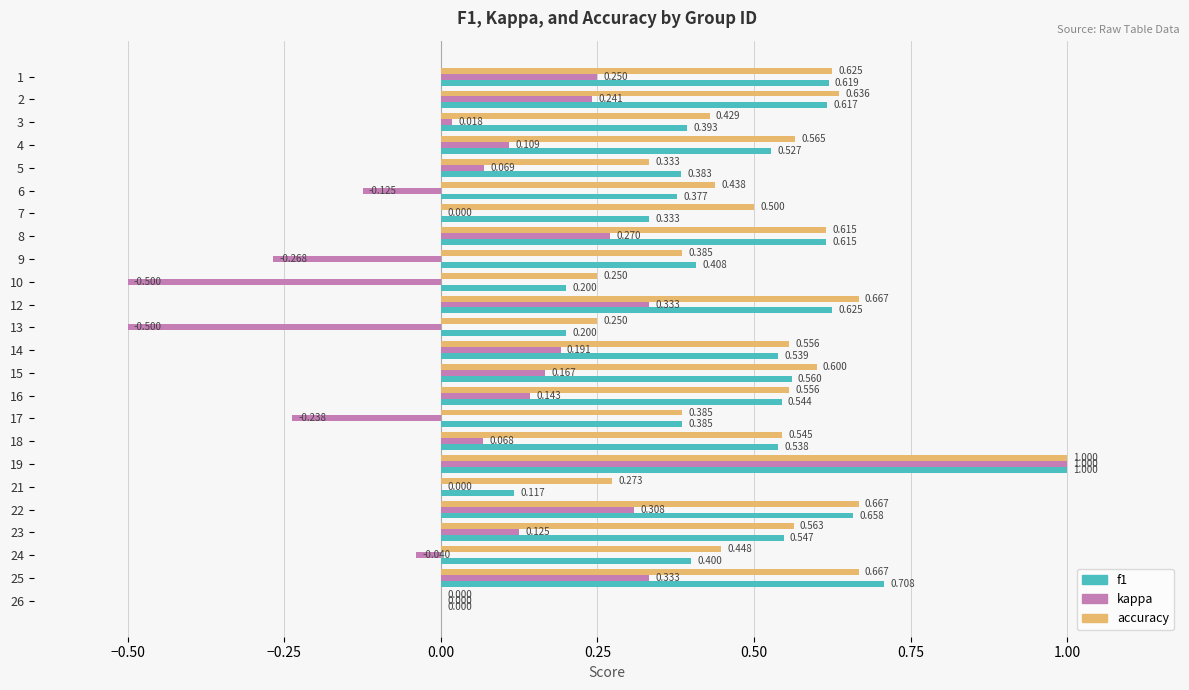

How many positive values does the f1 series have?

23